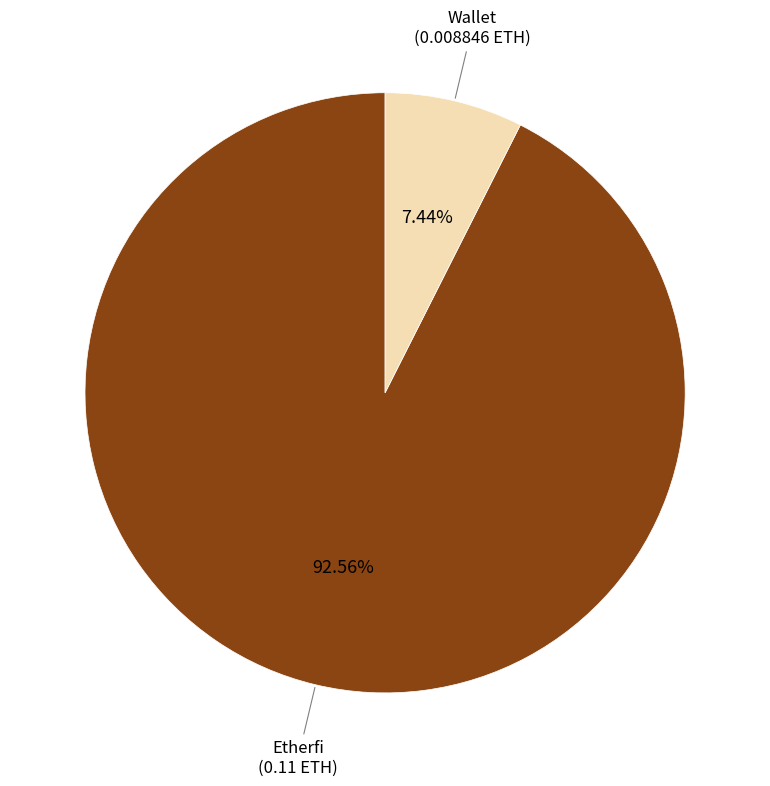

How many slices are in this pie chart?

2